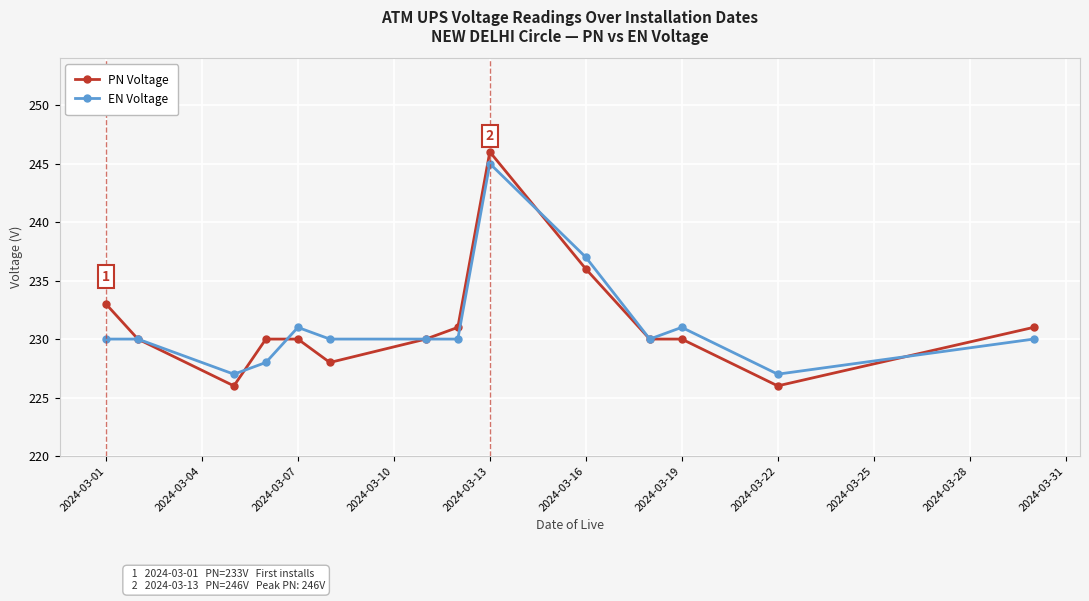

Which series has the largest range (max minus min)?

PN Voltage